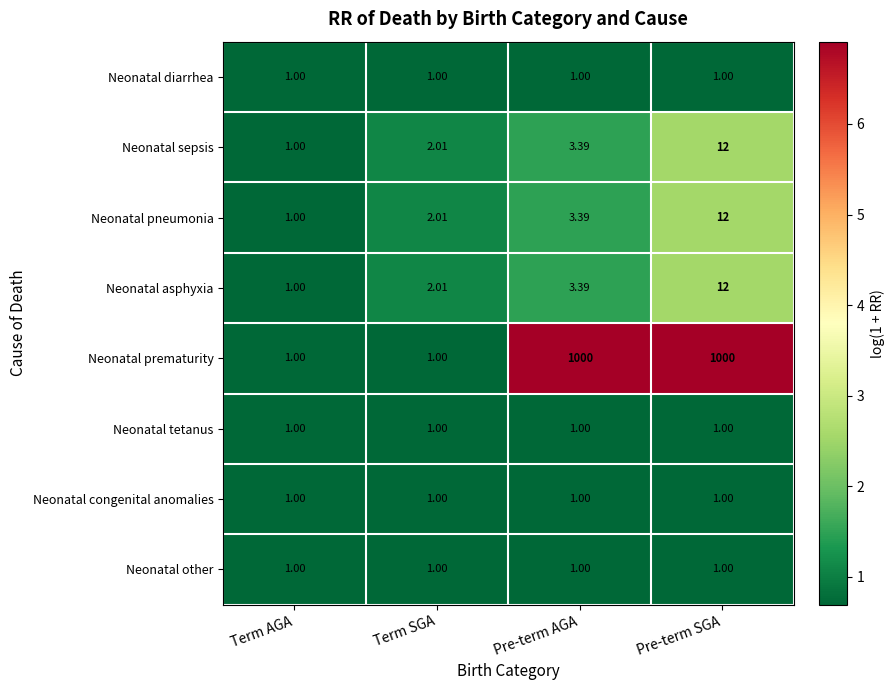

Which series changed the most between Term AGA and Pre-term SGA?

Neonatal prematurity